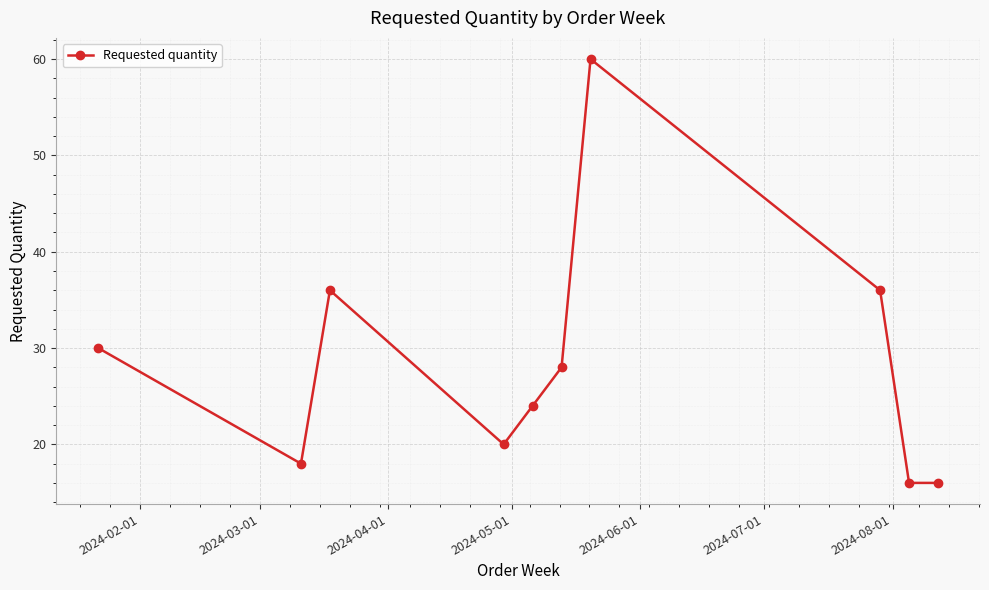

How many points are higher than both their immediate neighbors (excluding endpoints)?

2